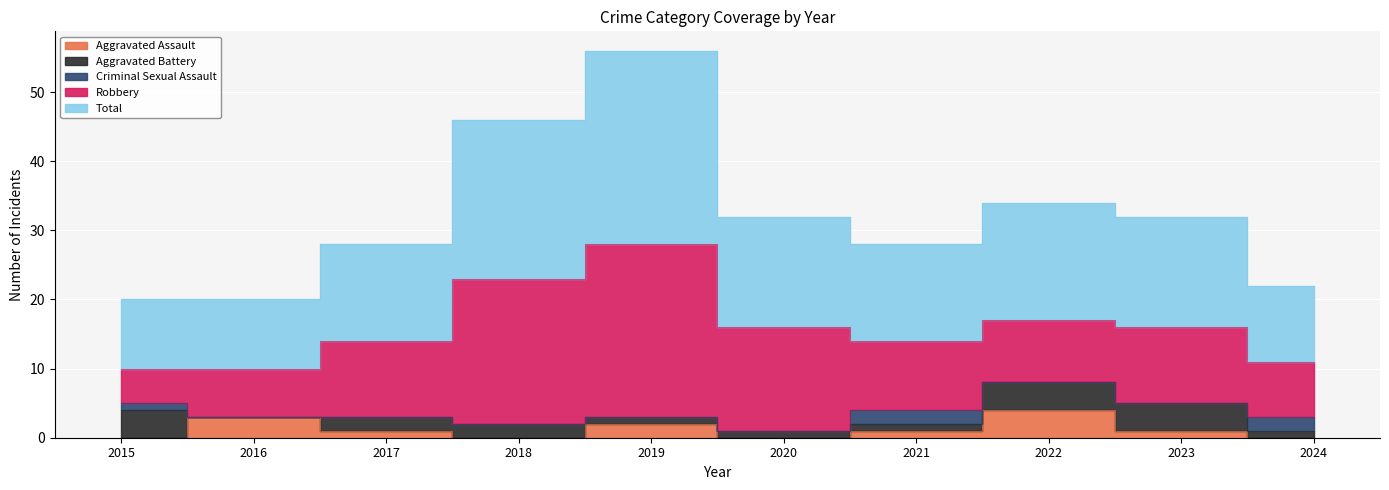

What is the average value of the Total series?

16